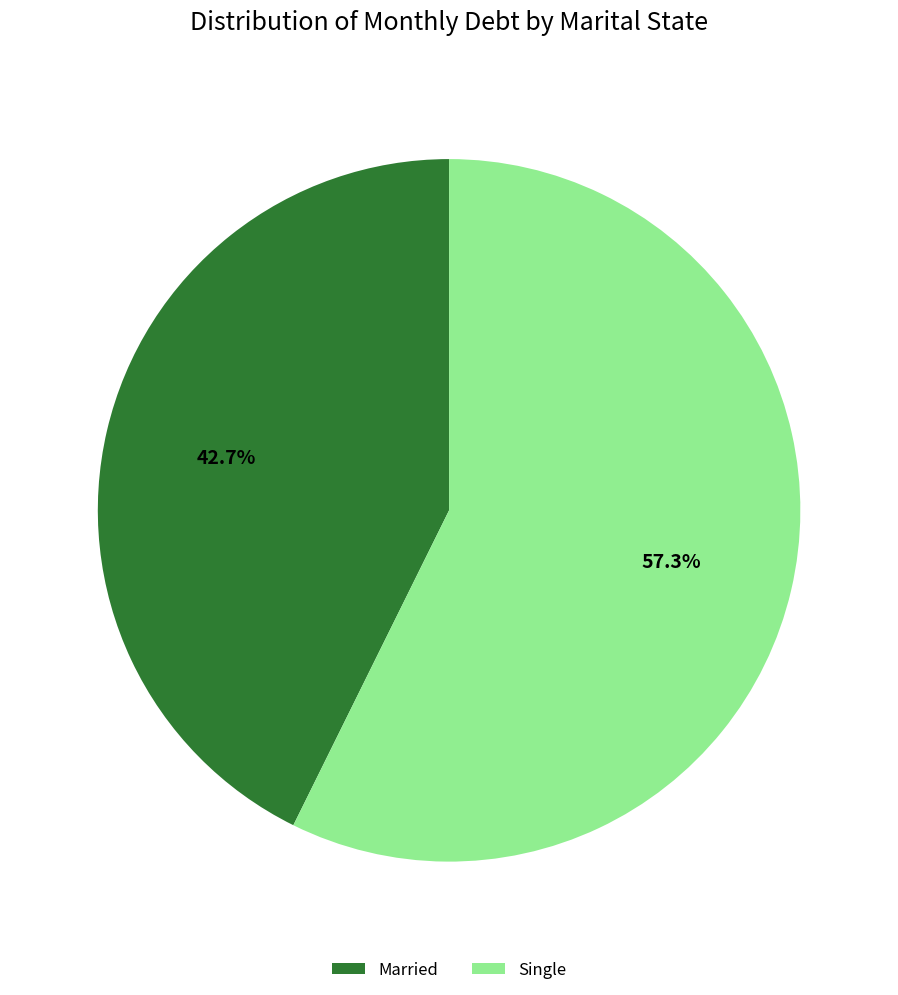

What is the smallest slice in the pie chart?

Married